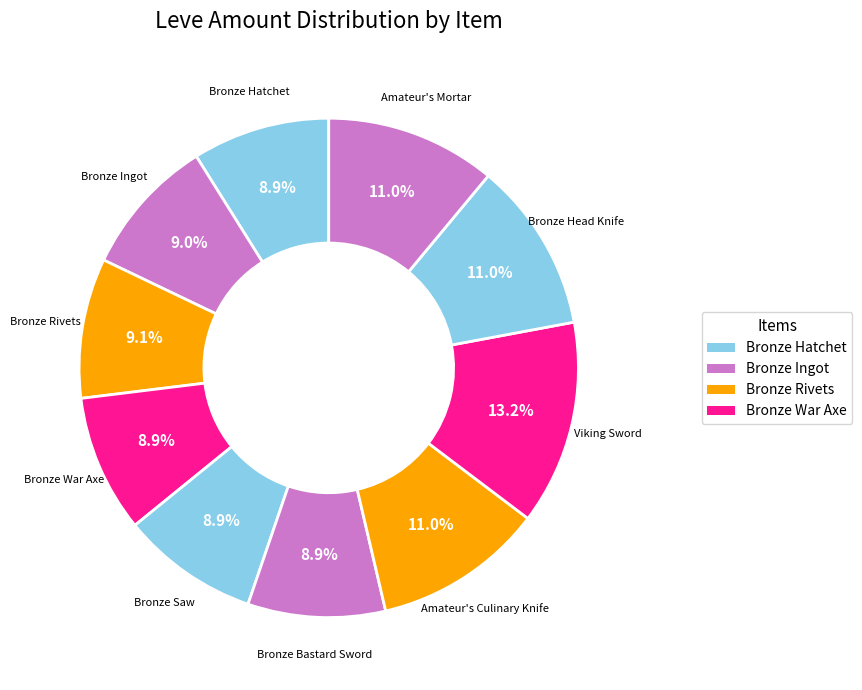

Does any single category account for the majority?

No